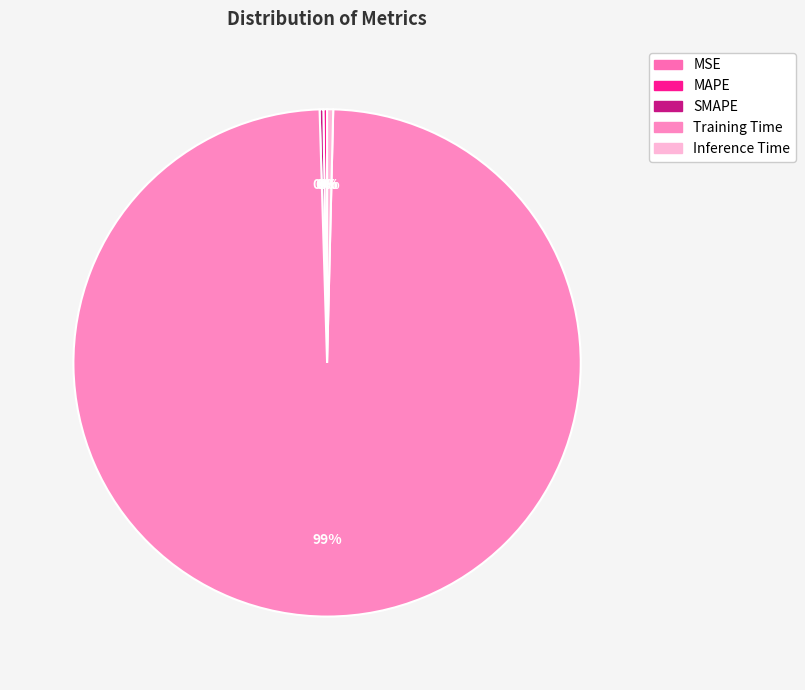

What is the largest slice in the pie chart?

Training Time